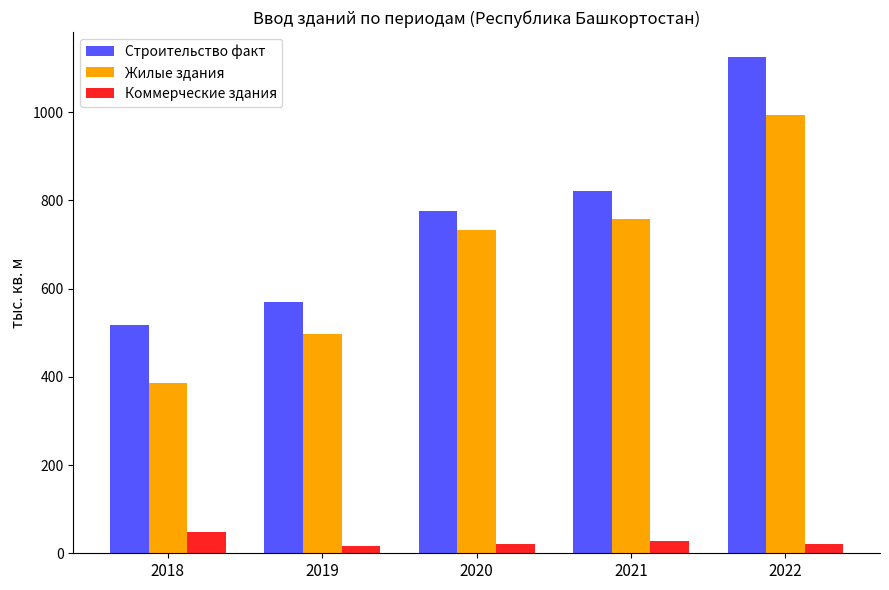

True or false: Жилые здания has a value of 429.5 at 2020.

False